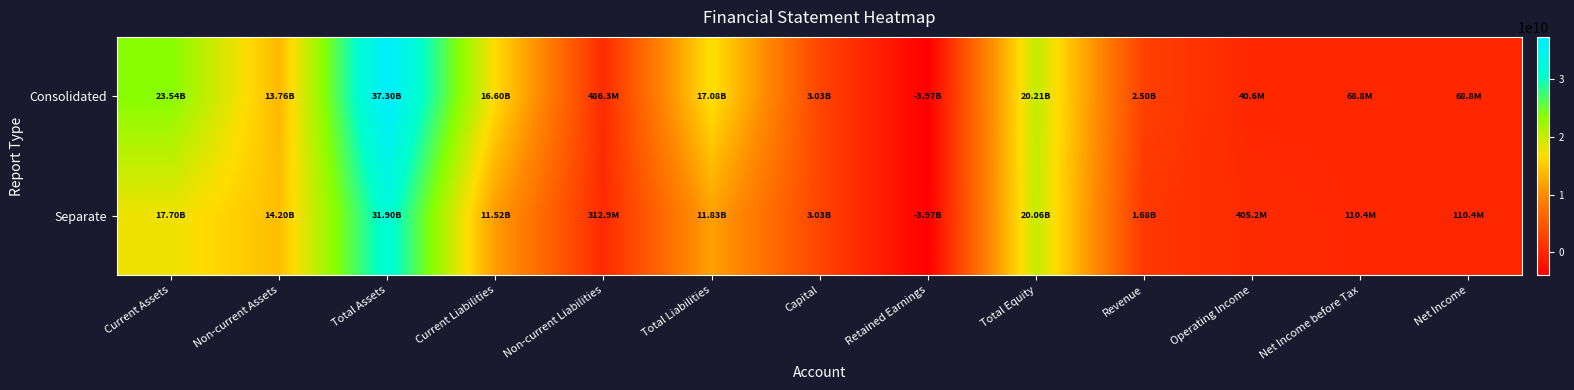

What is the spread (max minus min) of values at Non-current Liabilities?

173425090